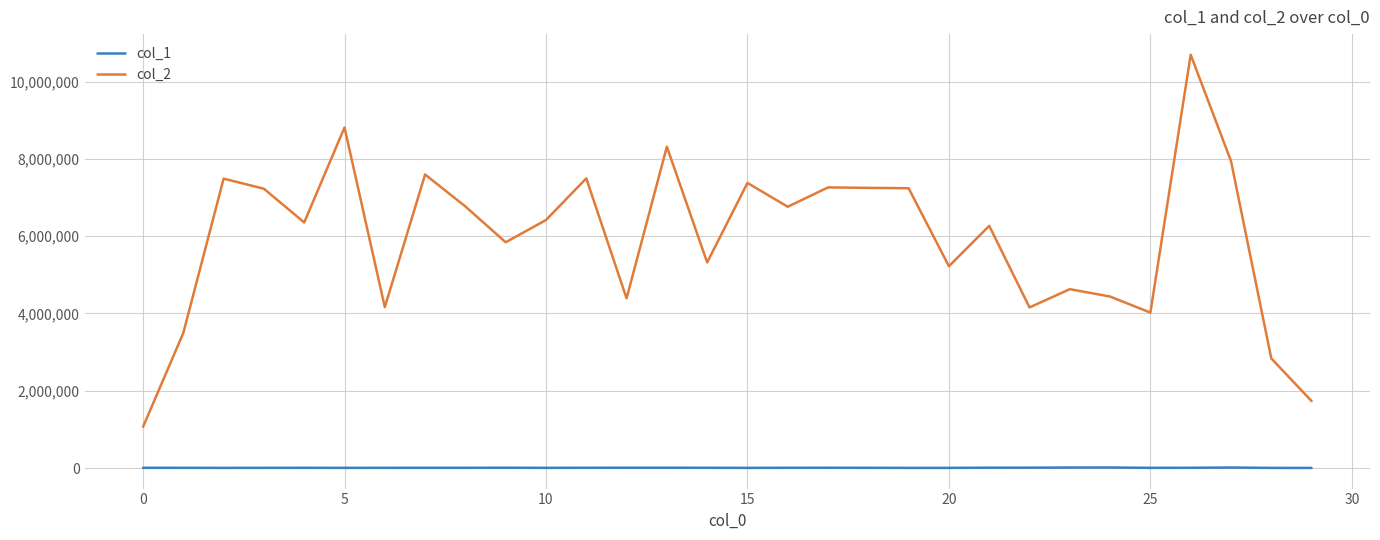

What is the maximum value shown in the chart?

10694624